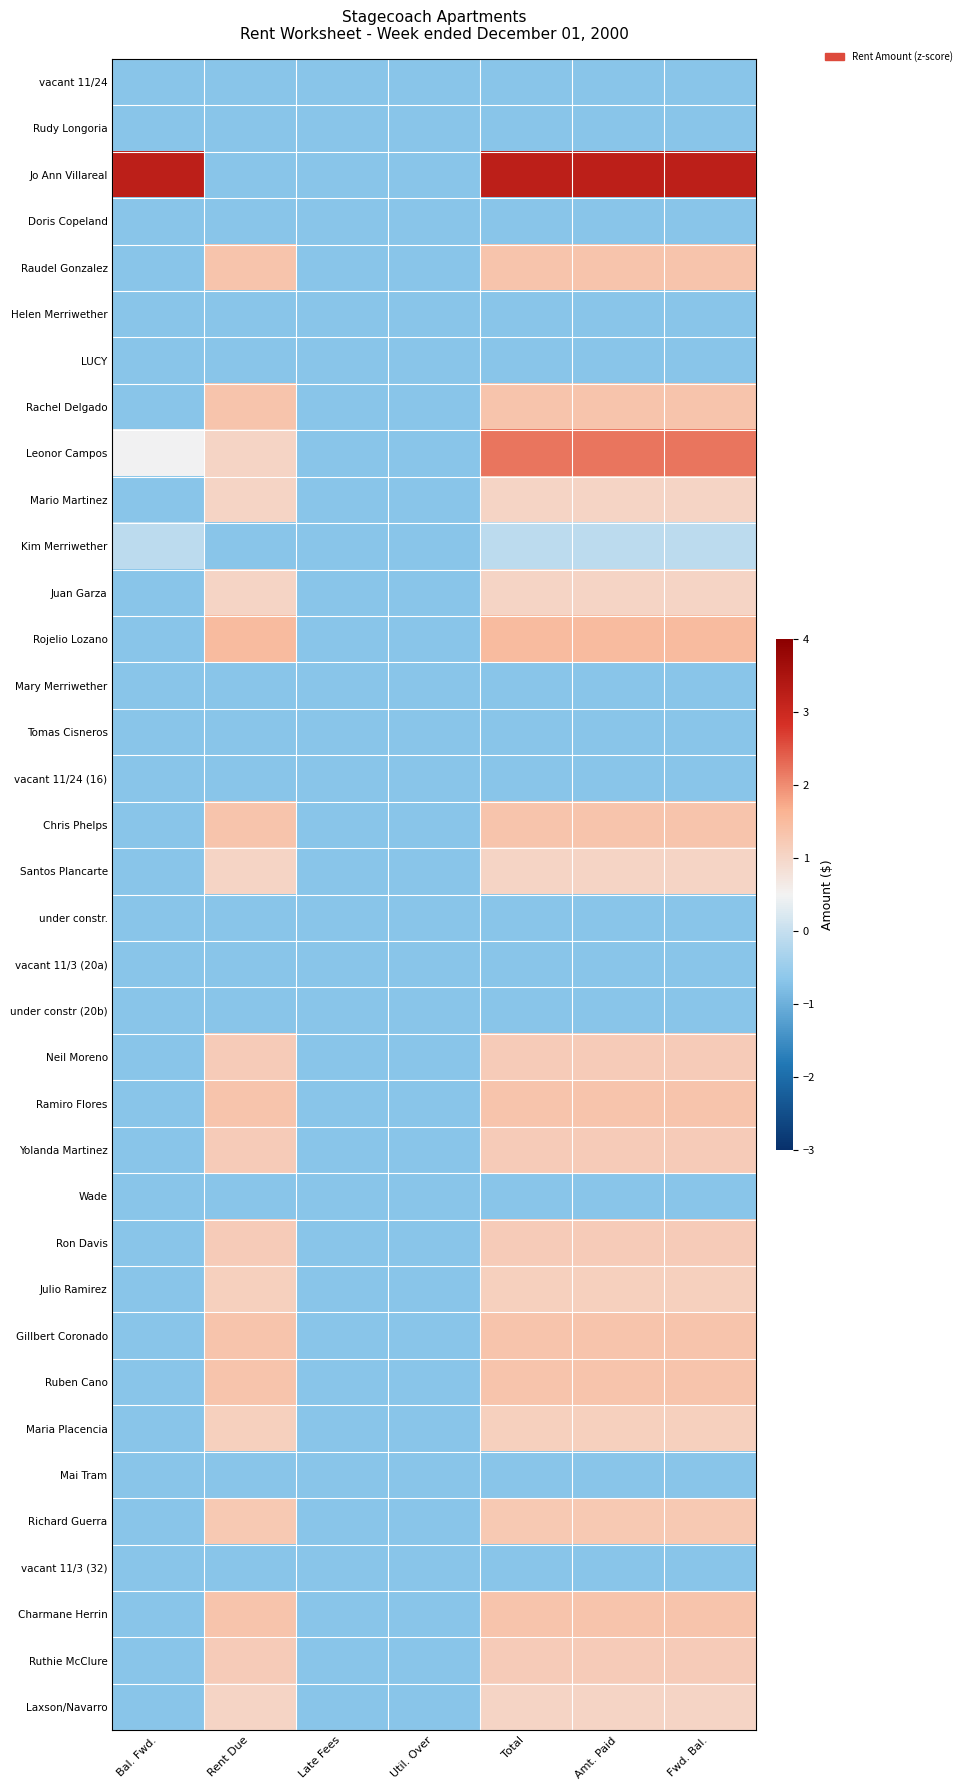

Which series has the largest total across all categories?

Jo Ann Villareal